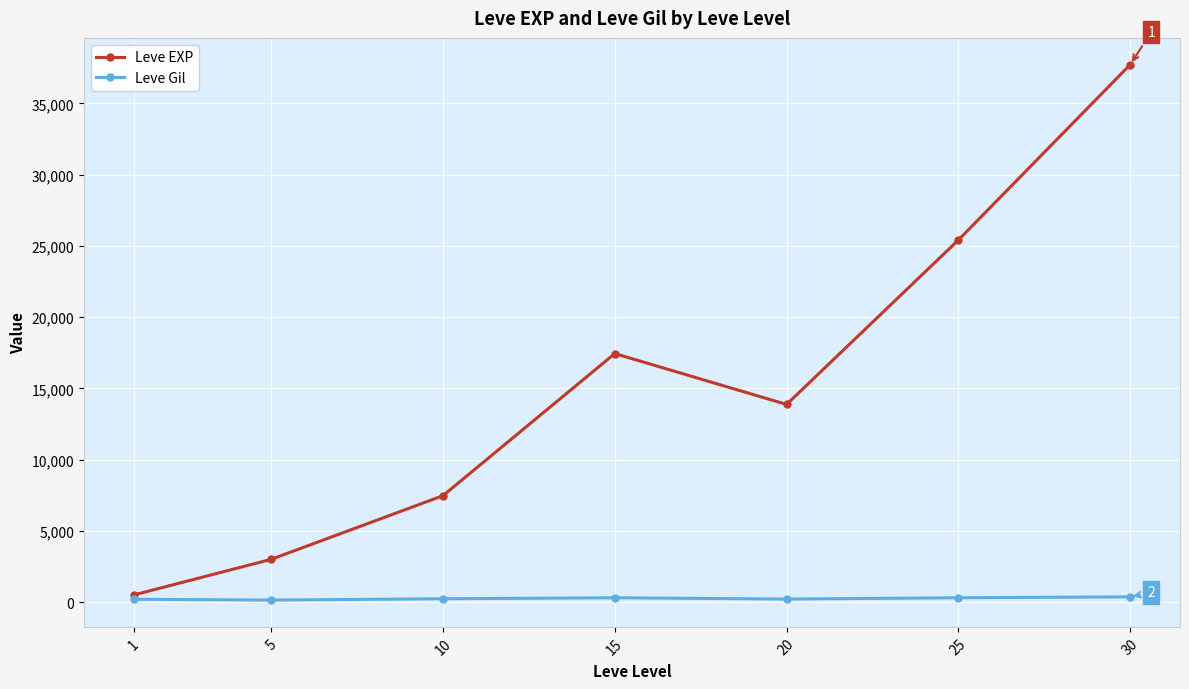

How many lines are shown in the chart?

2